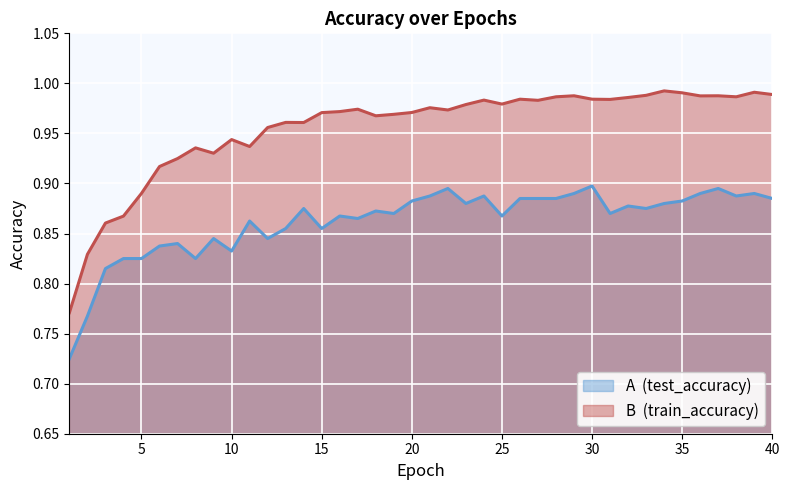

In test_accuracy, how many points are higher than both neighbors (excluding endpoints)?

13